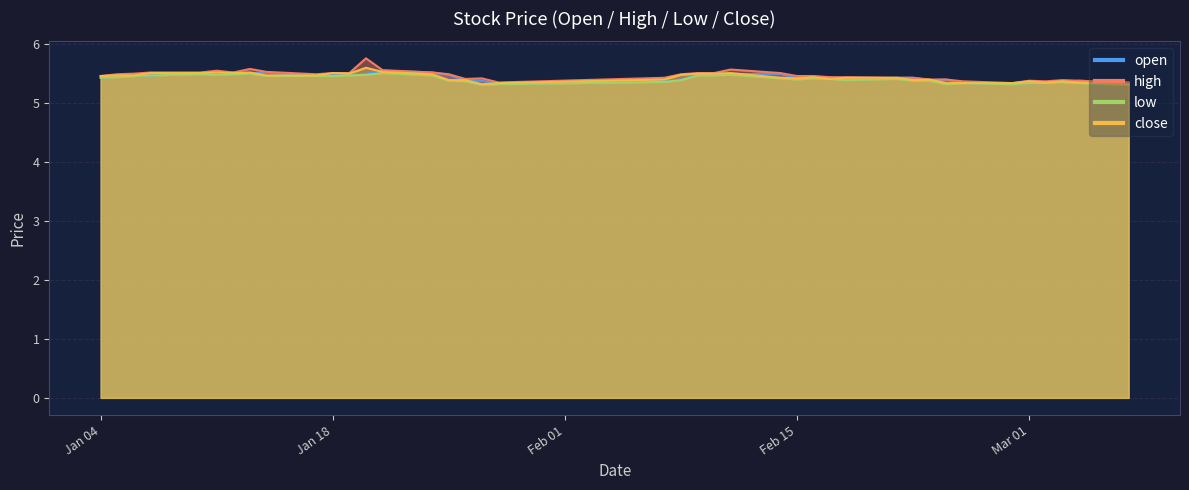

What is the difference between the open values at 2022-02-24 and 2022-01-21?

0.1